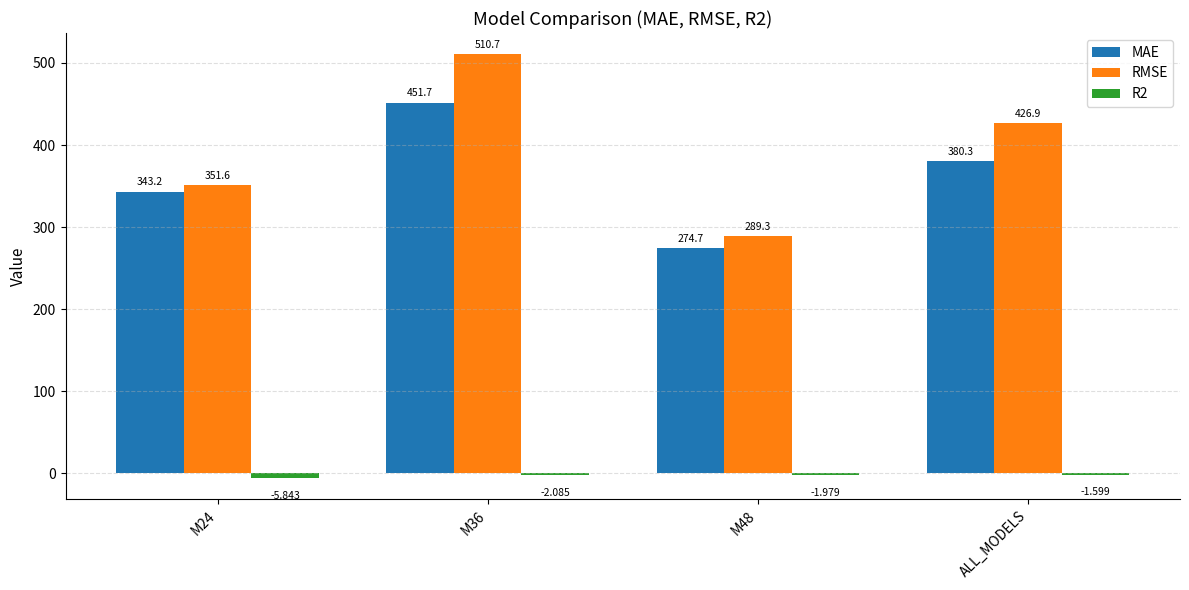

Where is RMSE nearest to the value 399?

ALL_MODELS